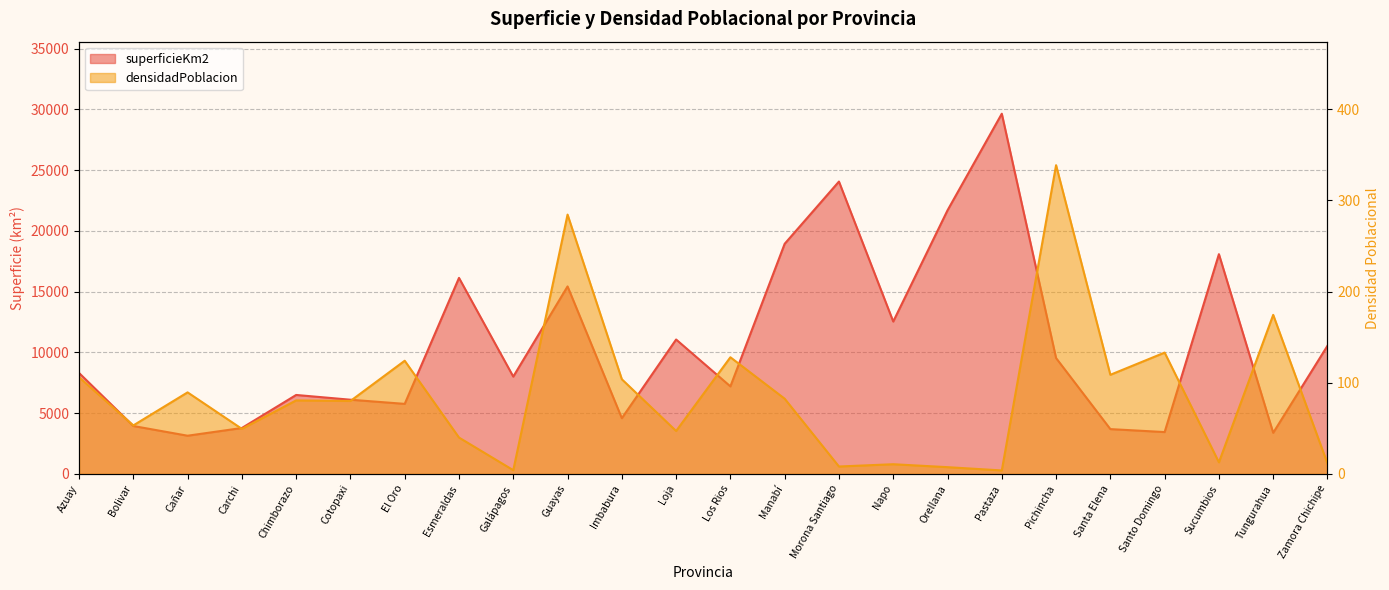

What is the difference between the highest and lowest values at Bolivar?

3892.2